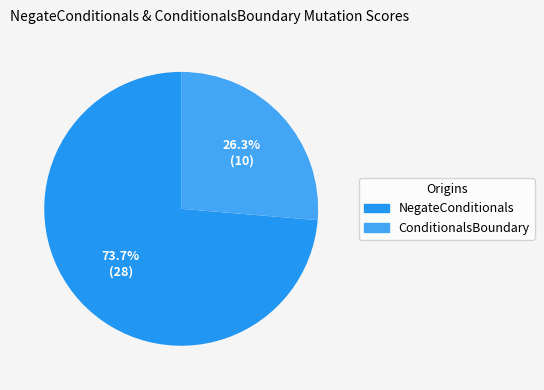

Is there a majority slice in this chart?

Yes